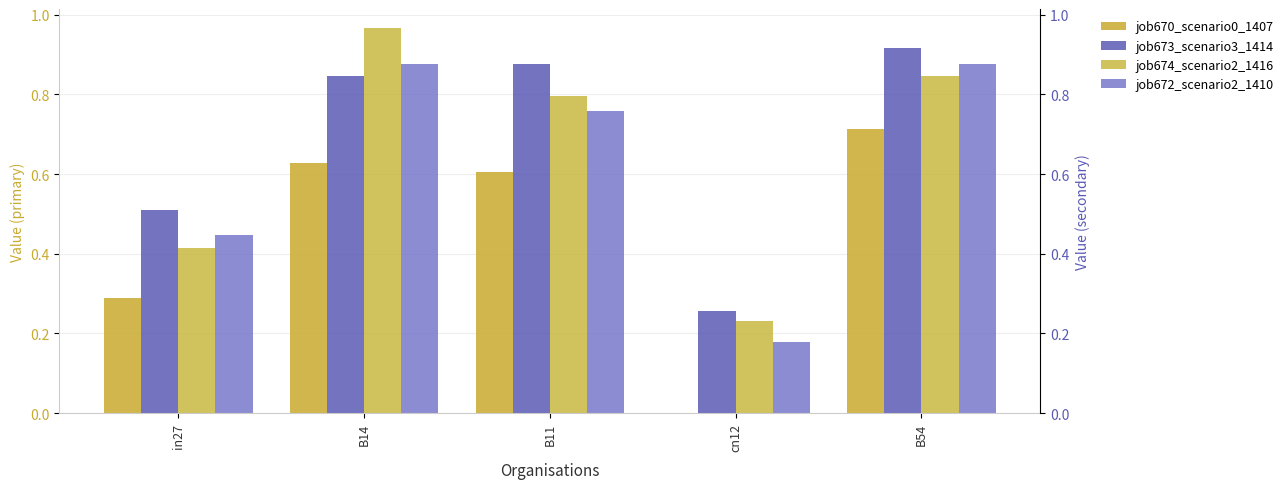

How many groups of bars are there?

5